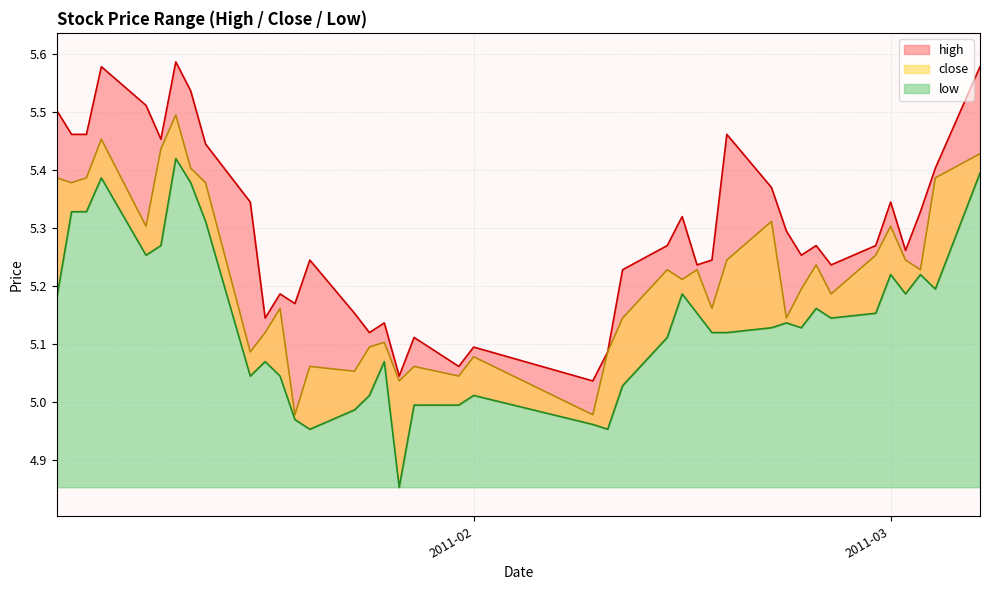

How many lines are shown in the chart?

3